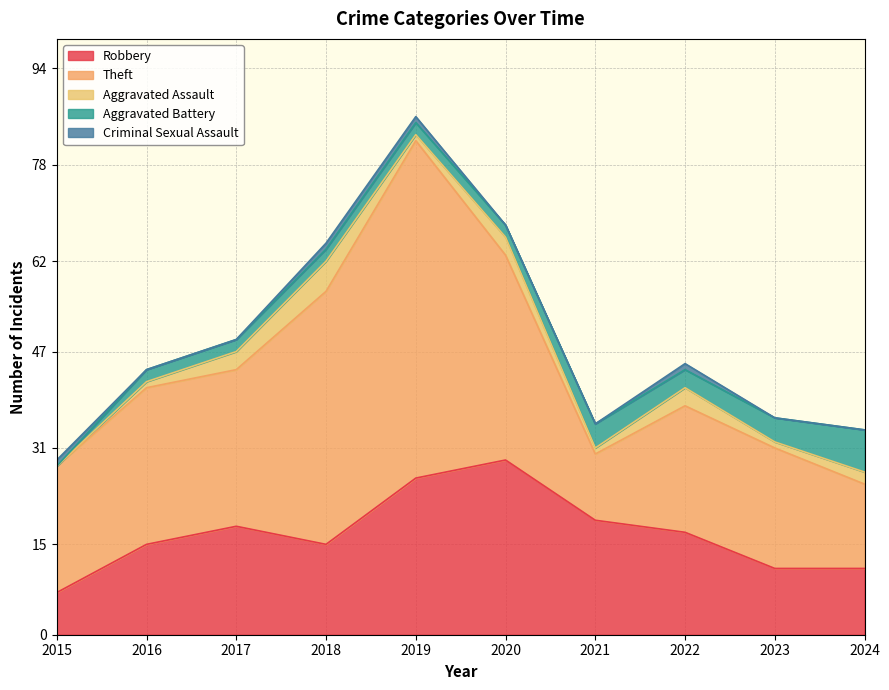

Rank the series at 2020 from lowest to highest value.

Criminal Sexual Assault, Aggravated Battery, Aggravated Assault, Robbery, Theft